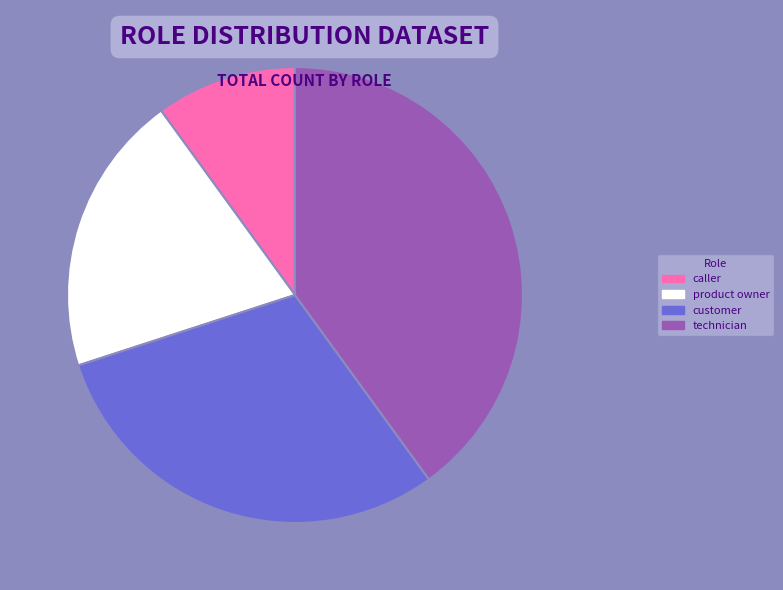

What percentage is the caller slice, to the nearest percent?

10%